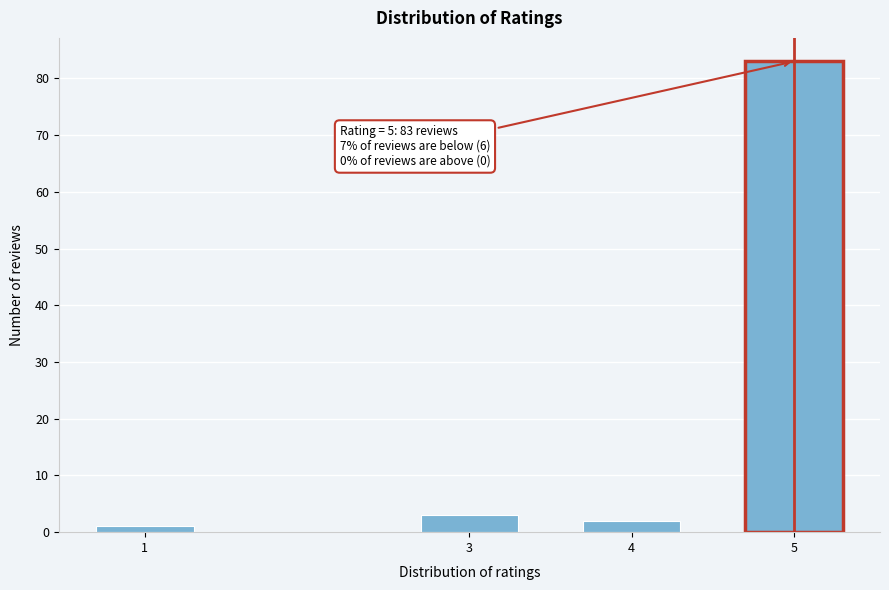

Reading right to left, what are all the values shown in this chart?

83	2	3	1